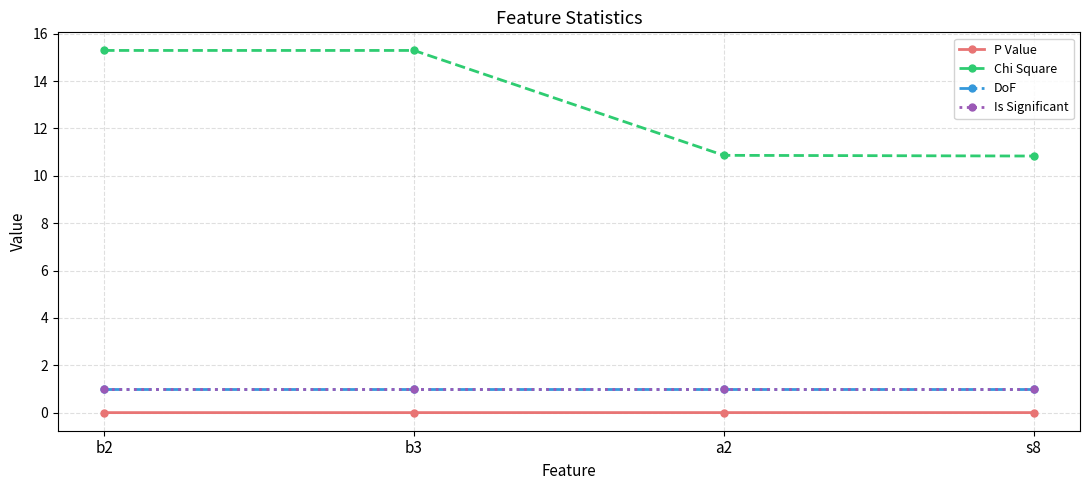

Reading left to right, list all the values displayed in this chart.

P Value: b2=0.0	b3=0.0	a2=0.0	s8=0.0
Chi Square: b2=15.3	b3=15.3	a2=10.9	s8=10.8
DoF: b2=1.0	b3=1.0	a2=1.0	s8=1.0
Is Significant: b2=1.0	b3=1.0	a2=1.0	s8=1.0